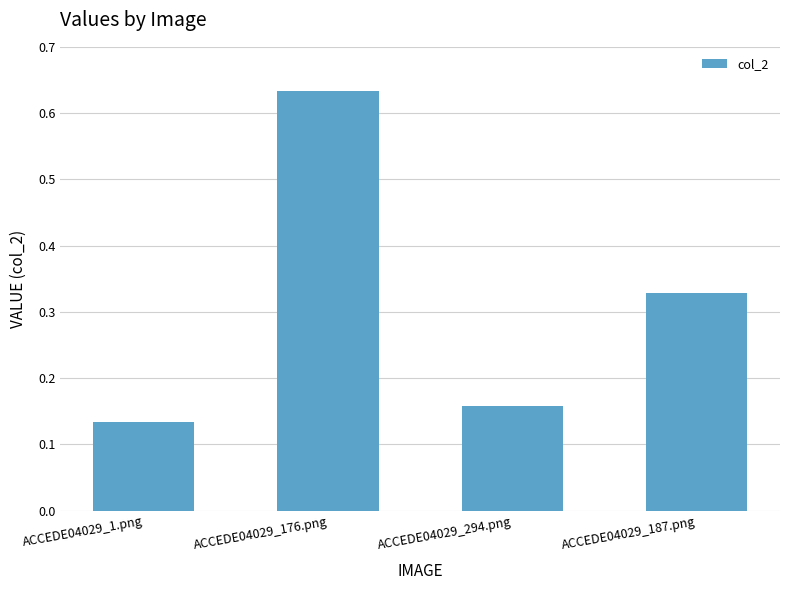

What is the difference between the values at ACCEDE04029_294.png and ACCEDE04029_176.png?

0.5